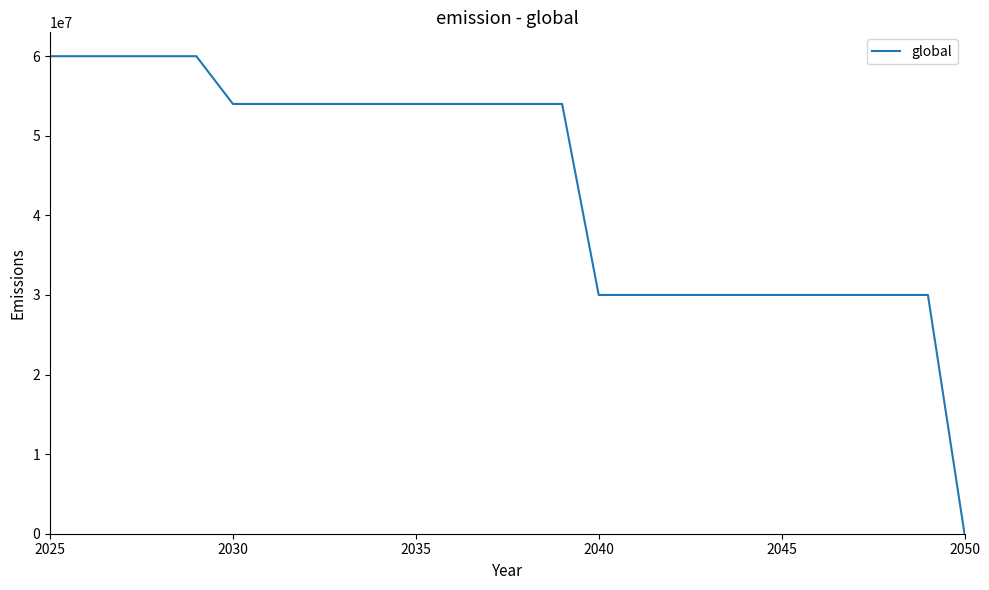

What is the difference between the maximum and minimum values?

60000000